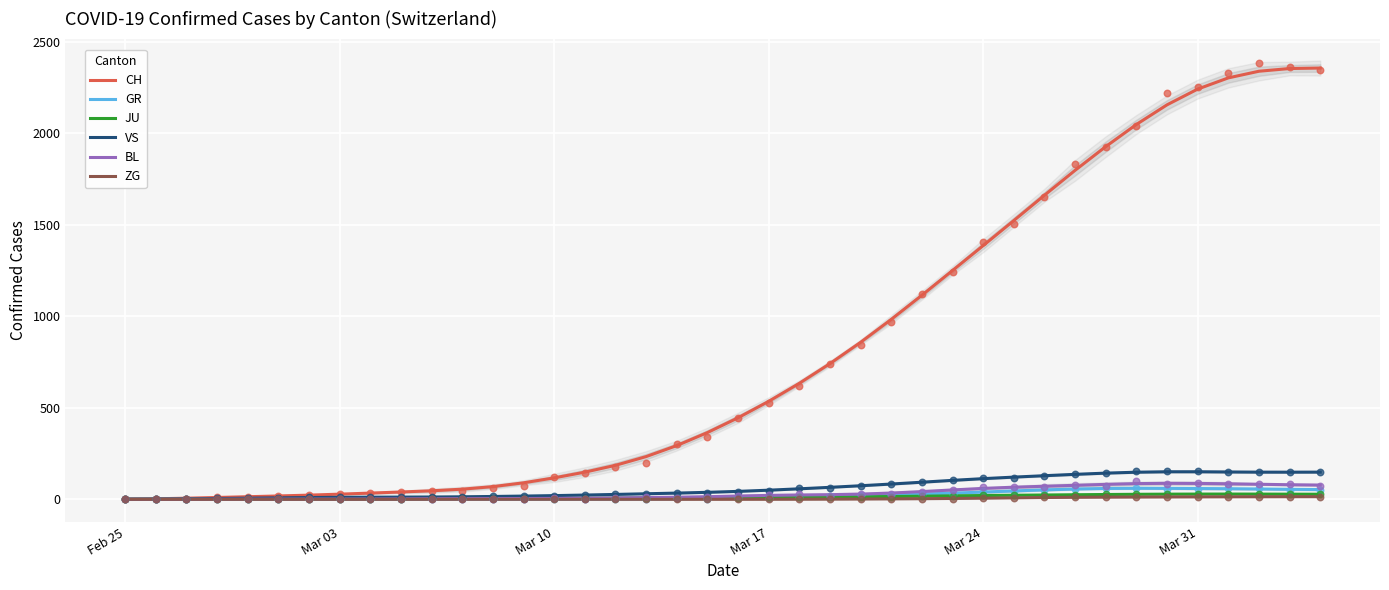

What are all the series names shown in the legend?

CH, GR, JU, VS, BL, ZG